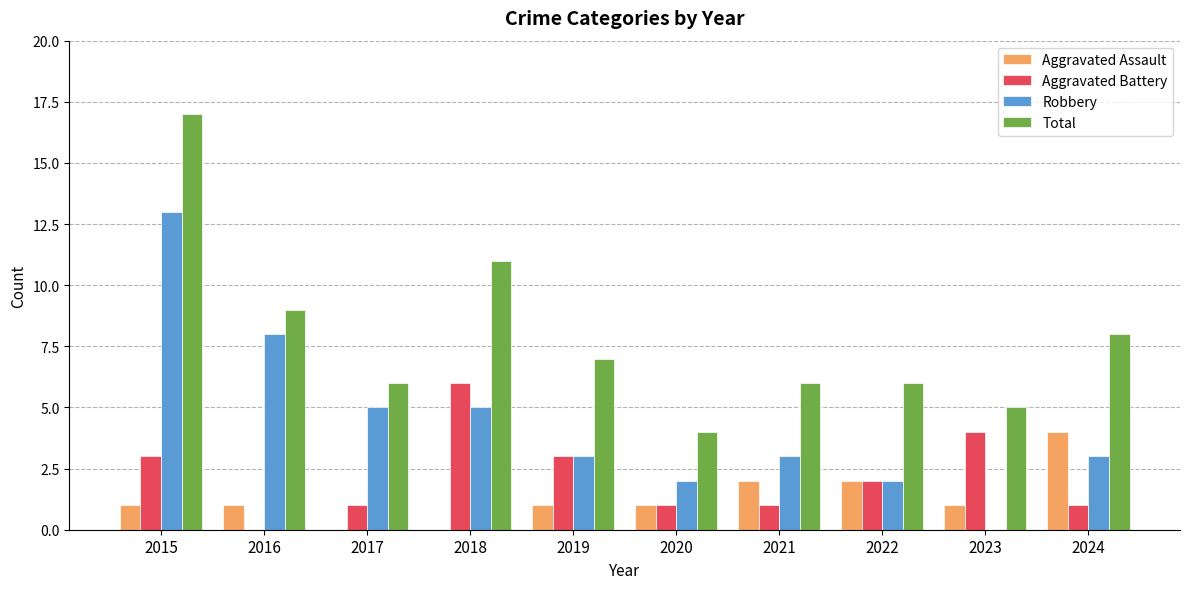

What is the sum of all Total values?

79